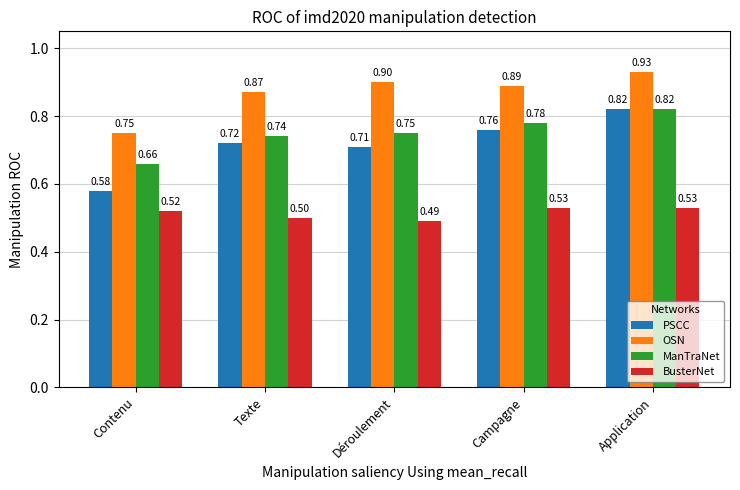

True or false: OSN has a value of 0.4 at Contenu.

False